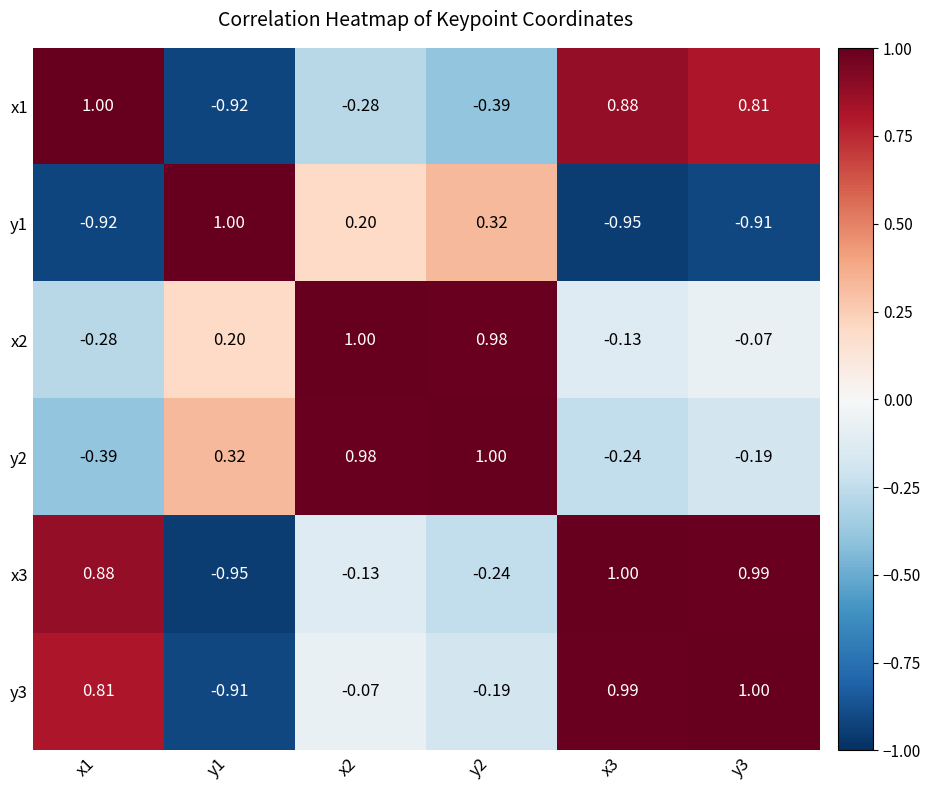

How many distinct data groups are displayed?

6